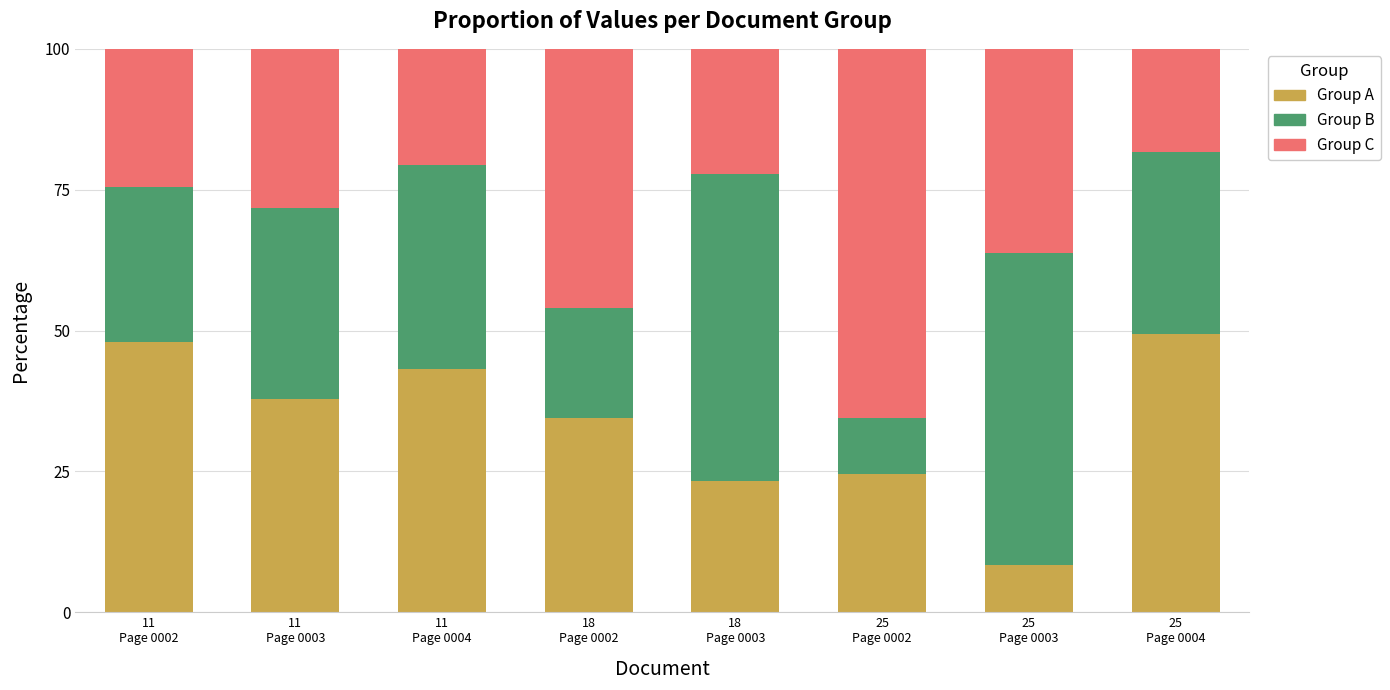

How many series are shown in this chart?

3